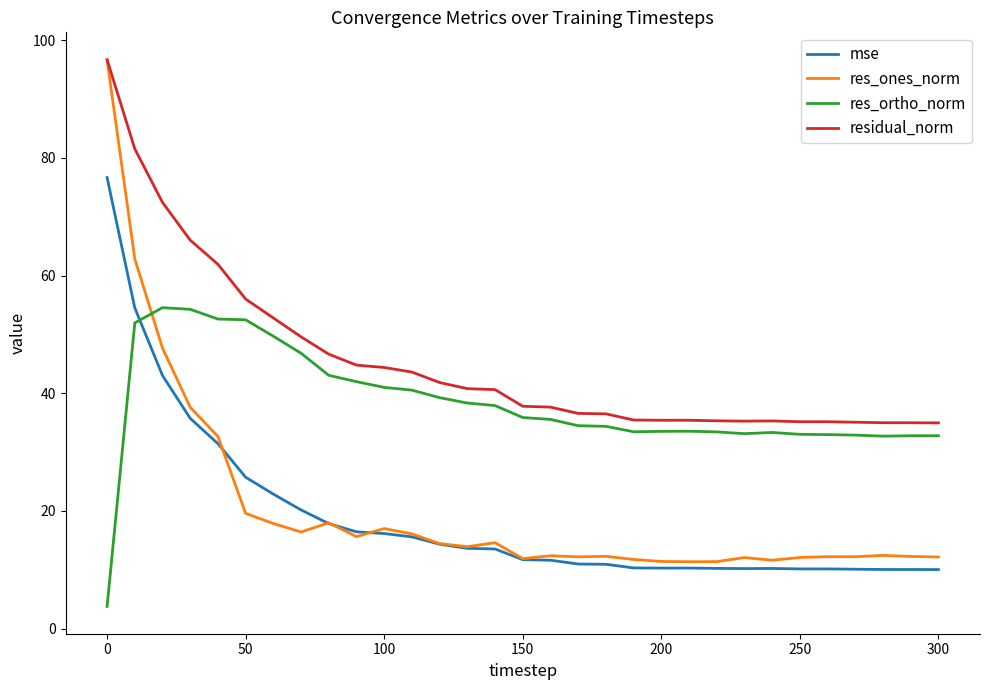

True or false: mse and res_ortho_norm cross at least once.

True